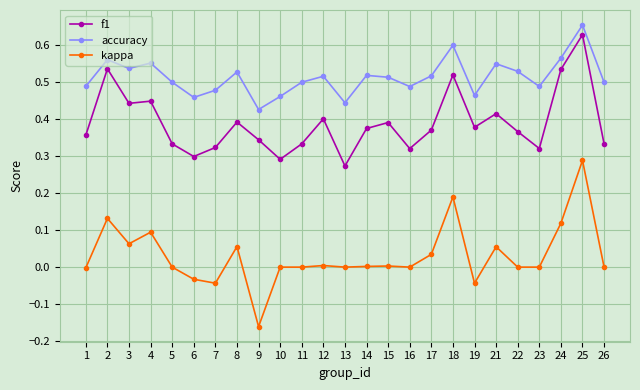

Rank the series by their average value, from lowest to highest.

kappa, f1, accuracy